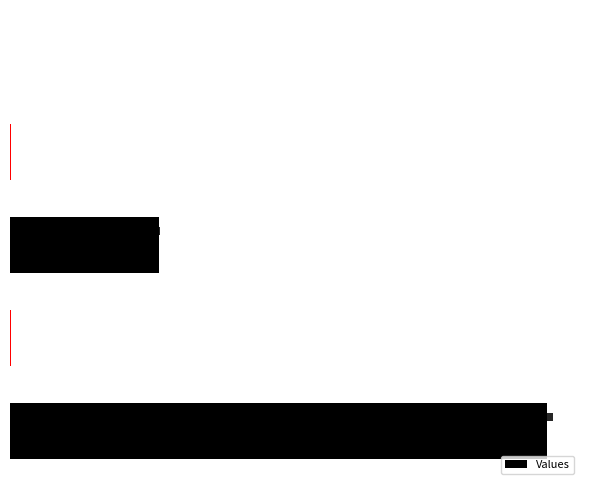

Reading left to right, what are all the values shown in this chart?

0=18846	2500=31	5000=5209	7500=47	10000=0